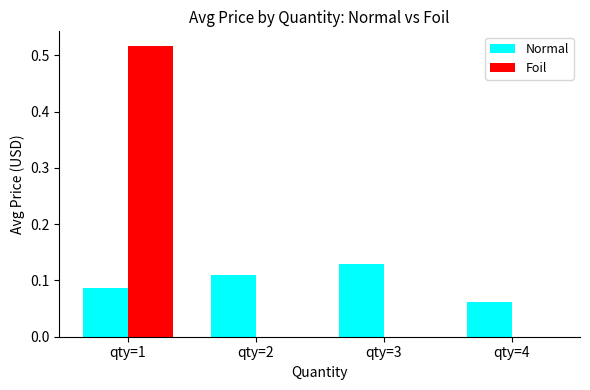

Which category has the highest value across all series?

qty=1